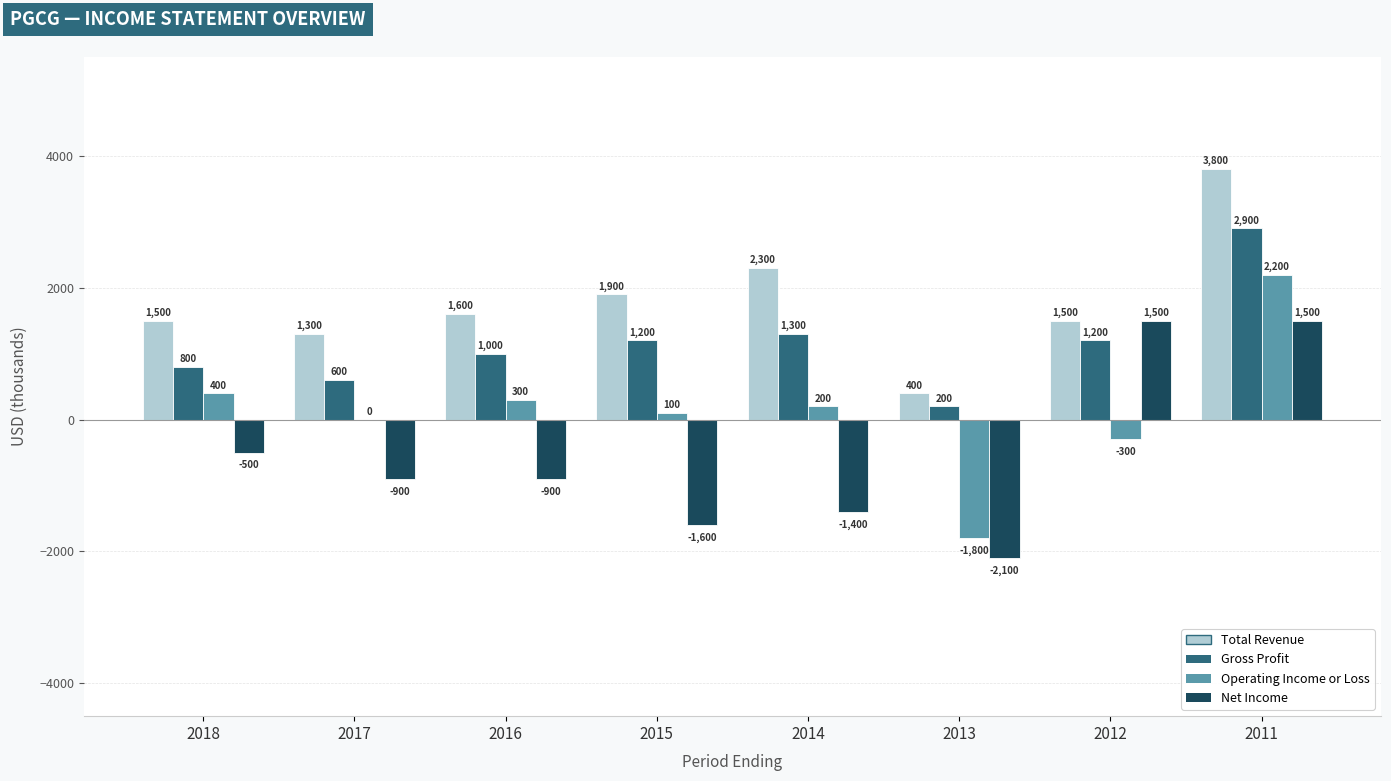

What is the total value across all series at 2017?

1000